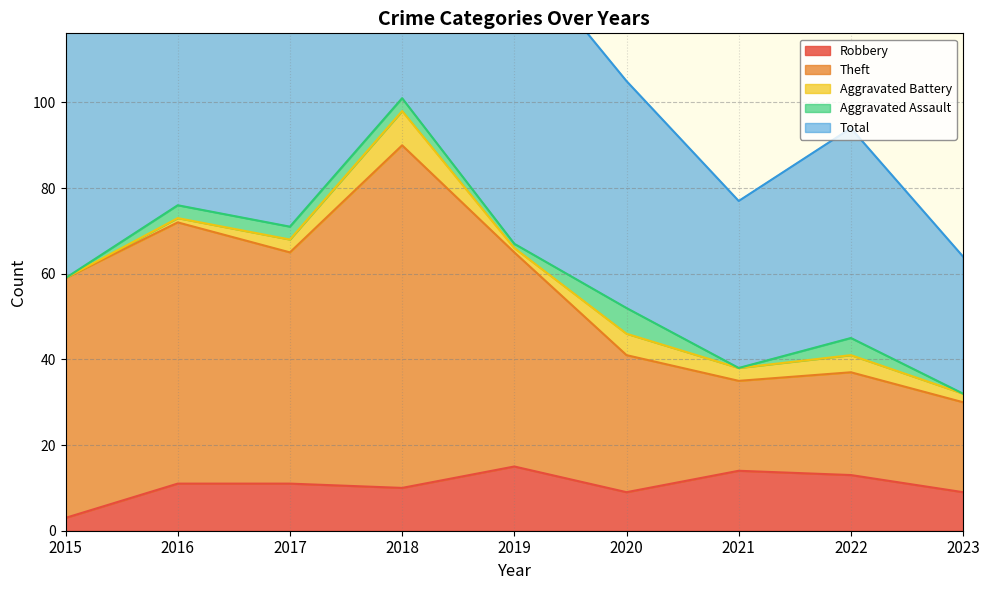

The value of Robbery at 2020 is 5. True or false?

False